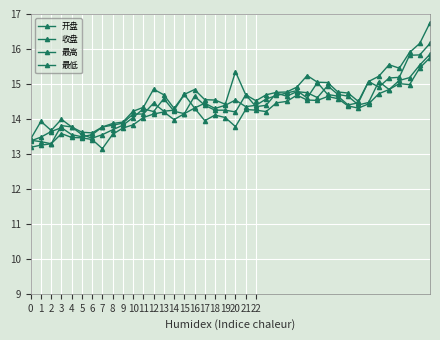

How many categories are shown in the chart?

40